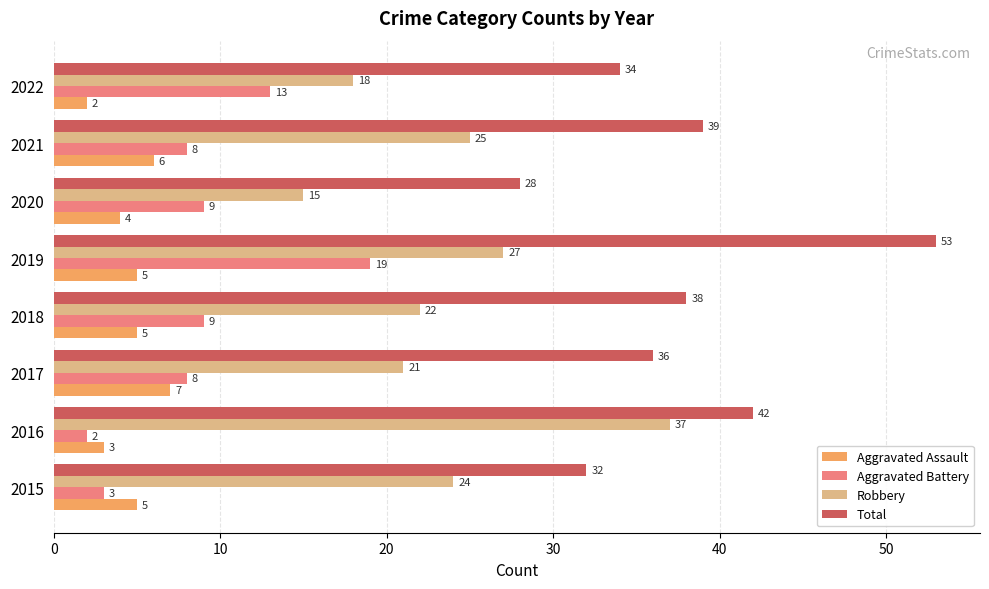

What is the maximum value shown in the chart?

53